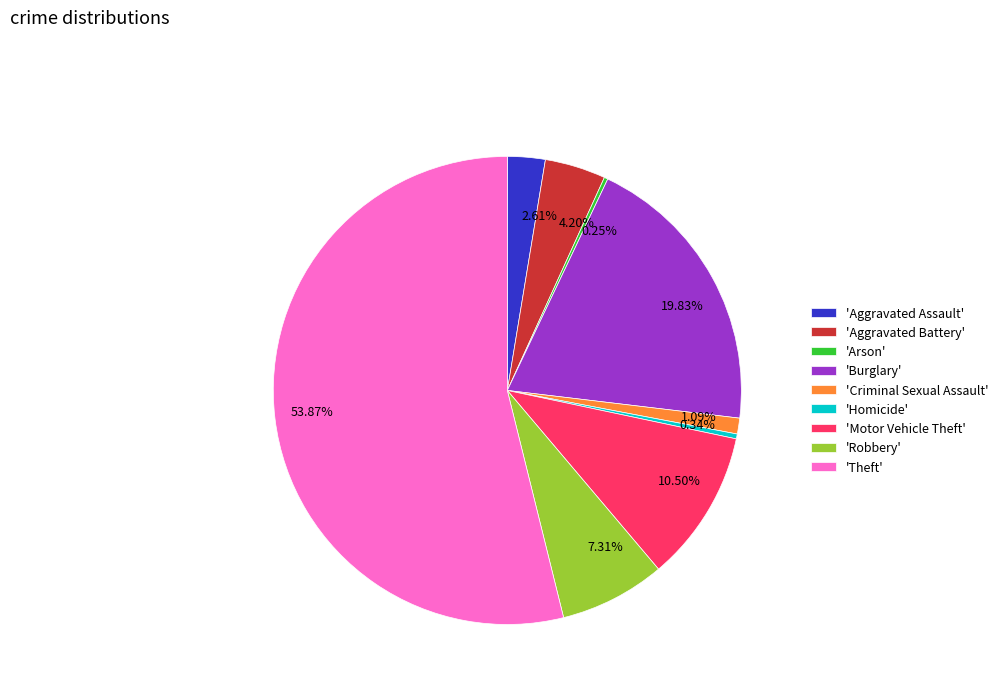

Is there any slice that represents more than half of the pie?

Yes